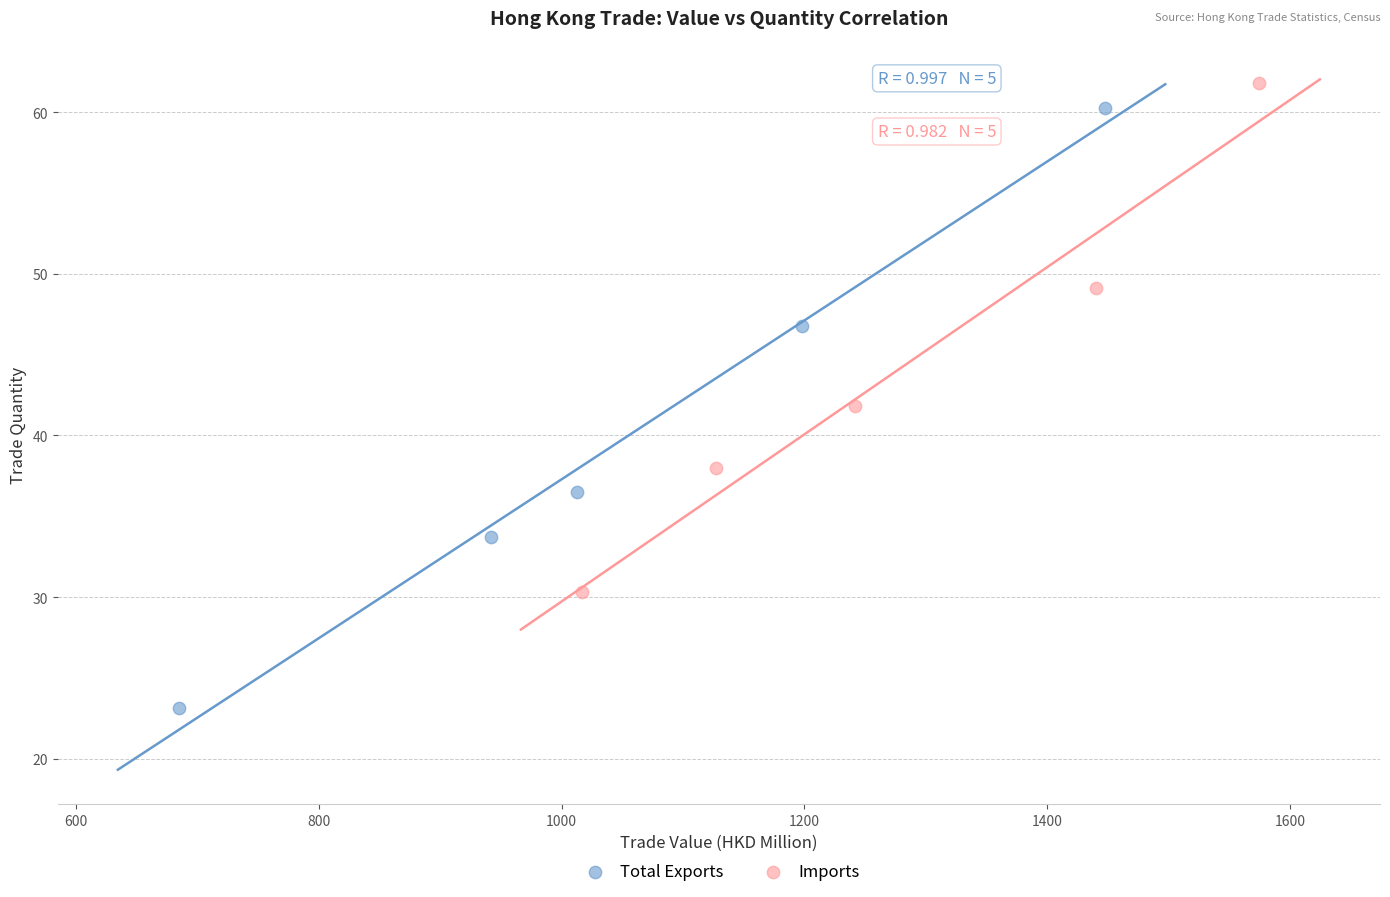

Which series has the widest spread of Y values?

Total Exports